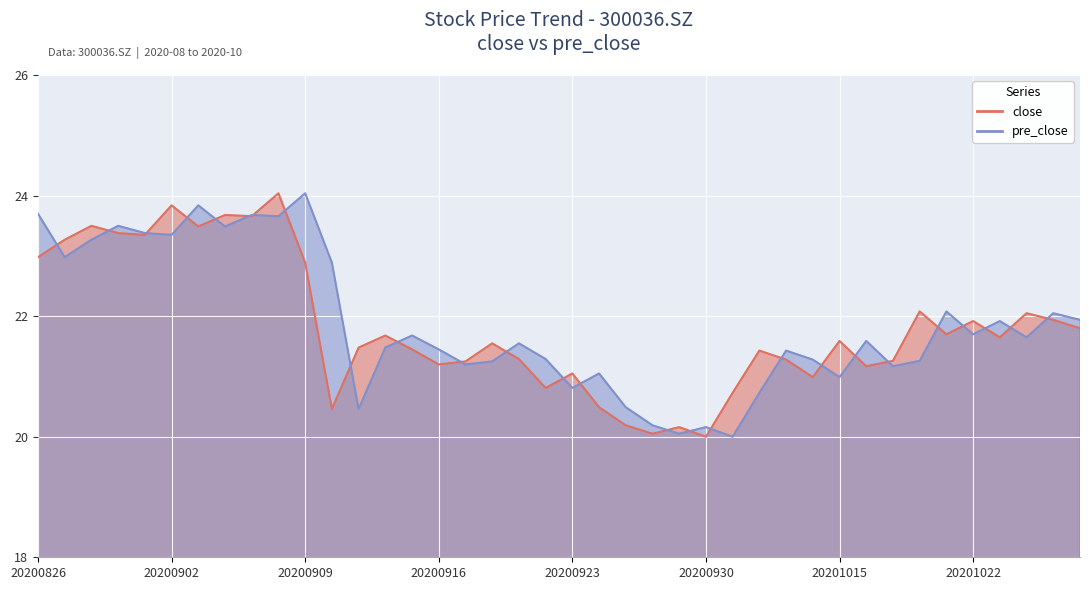

How many intersections are there between pre_close and close?

26